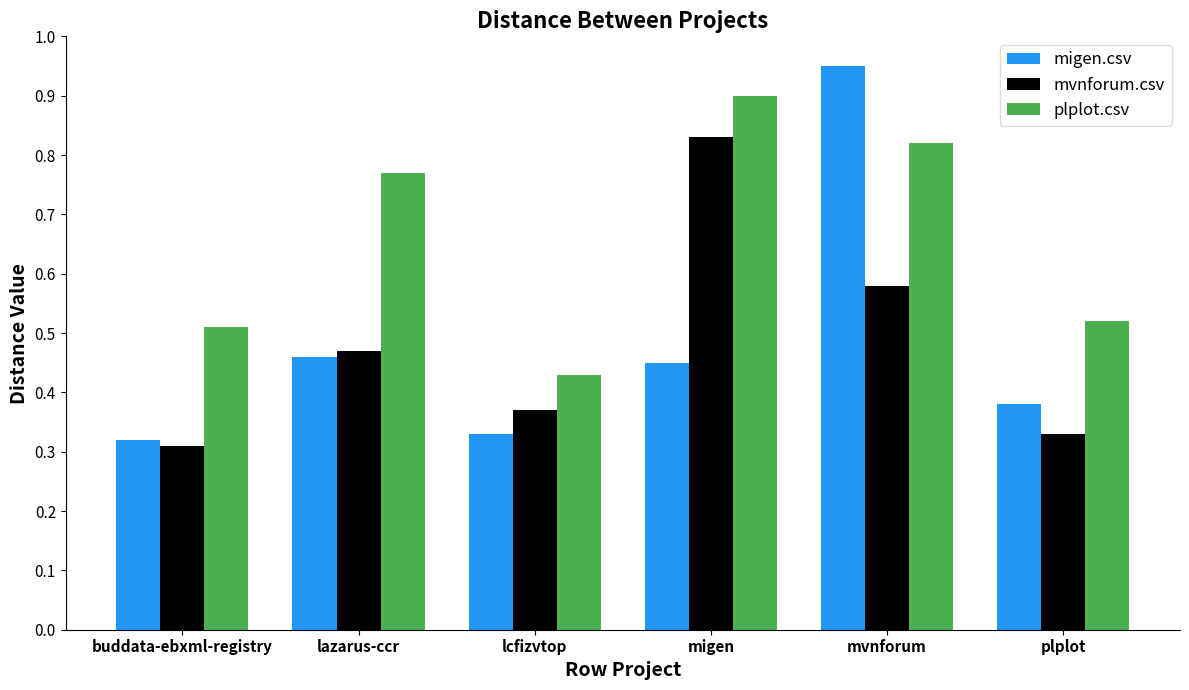

The migen.csv series shows 0.5 at lcfizvtop. True or false?

False